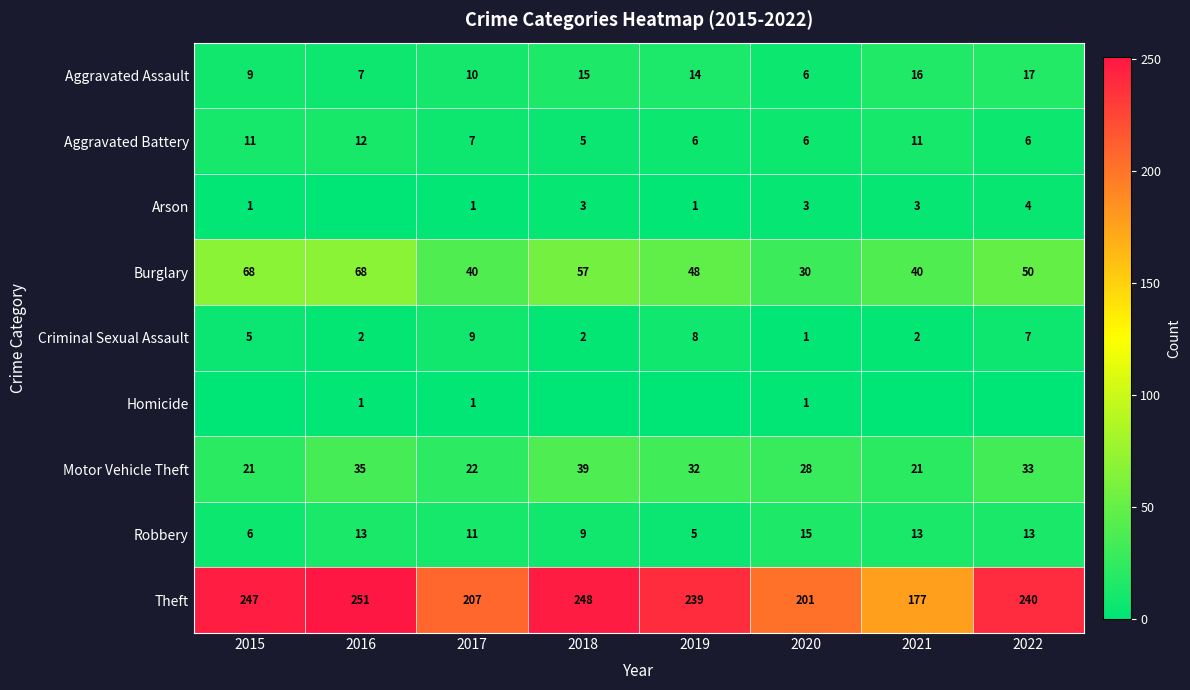

What is the sum of the Burglary values at 2017 and 2021?

80